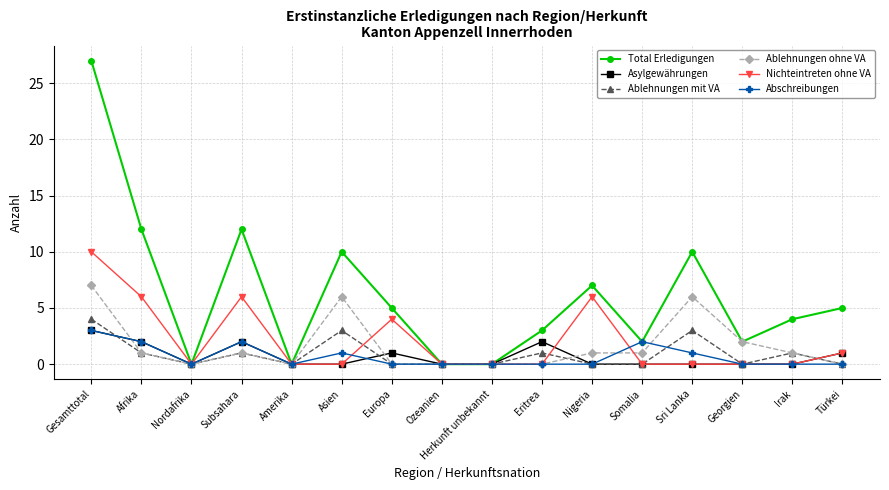

What is the spread (max minus min) of values at Eritrea?

3